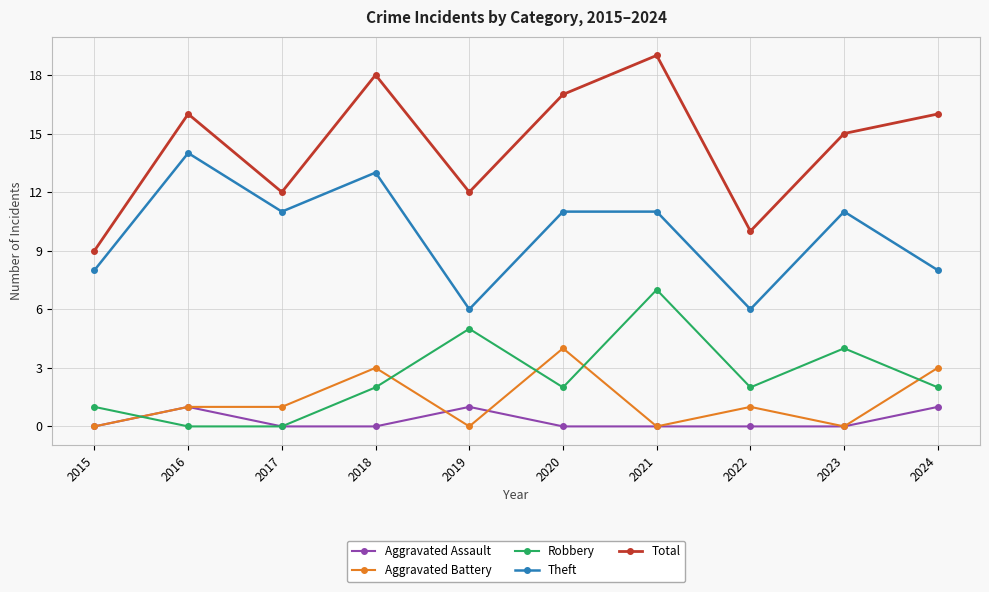

Reading left to right, what are all the values shown in this chart?

Aggravated Assault: 2015=0	2016=1	2017=0	2018=0	2019=1	2020=0	2021=0	2022=0	2023=0	2024=1
Aggravated Battery: 2015=0	2016=1	2017=1	2018=3	2019=0	2020=4	2021=0	2022=1	2023=0	2024=3
Robbery: 2015=1	2016=0	2017=0	2018=2	2019=5	2020=2	2021=7	2022=2	2023=4	2024=2
Theft: 2015=8	2016=14	2017=11	2018=13	2019=6	2020=11	2021=11	2022=6	2023=11	2024=8
Total: 2015=9	2016=16	2017=12	2018=18	2019=12	2020=17	2021=19	2022=10	2023=15	2024=16